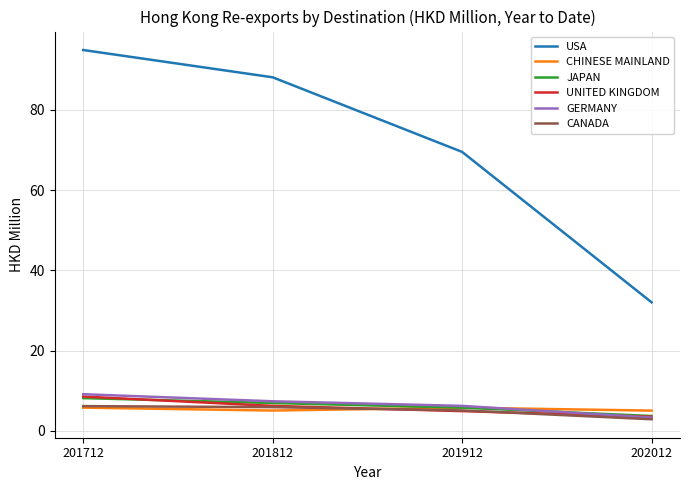

What is the maximum value for UNITED KINGDOM?

8.6